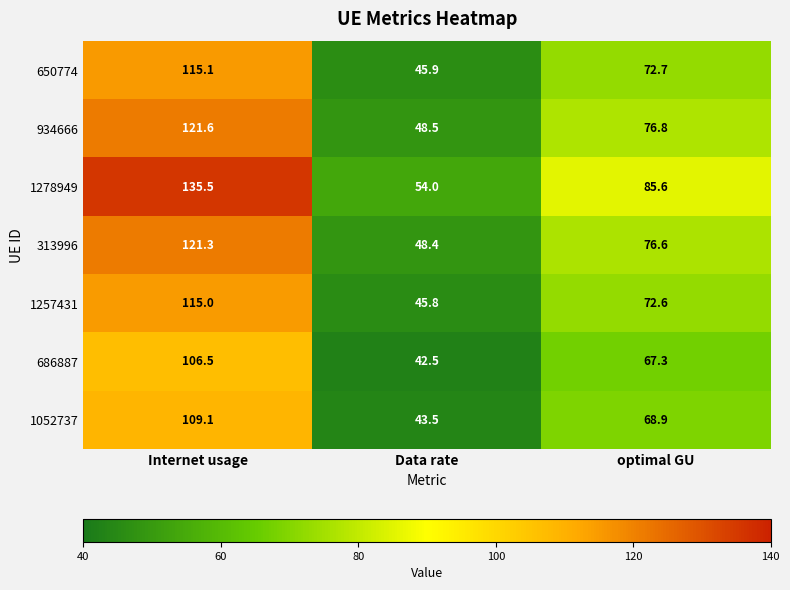

At which label is 934666 closest to 85?

optimal GU